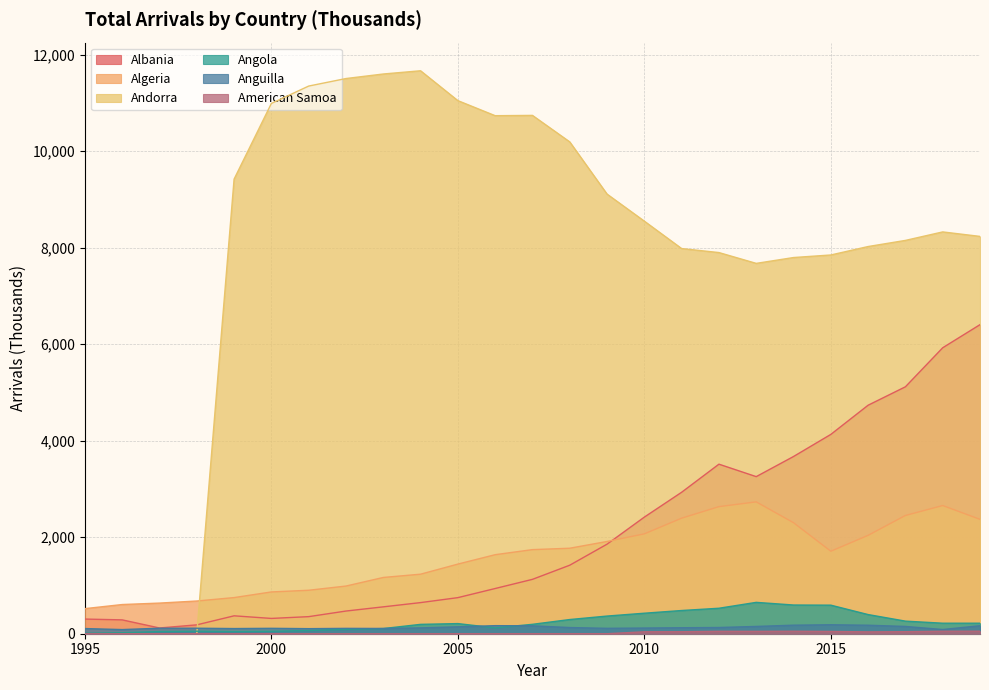

What is the spread (max minus min) of values at 2017?

8109.7